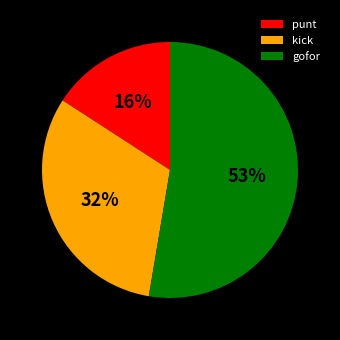

Combined, do gofor and kick account for over 50%?

Yes